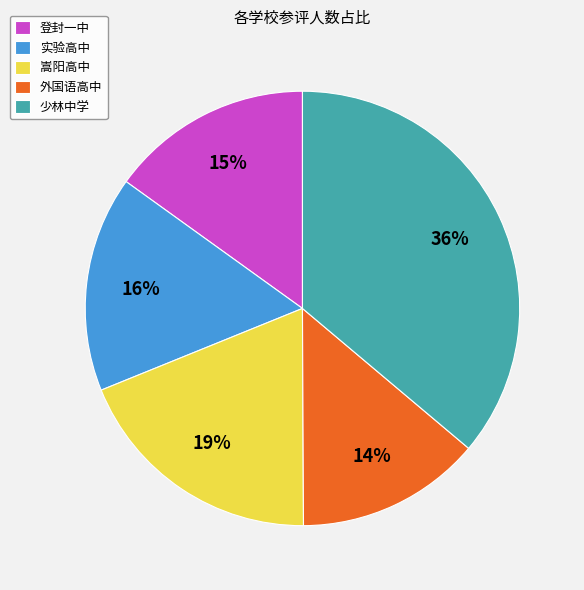

To the nearest percent, what is the difference between the 少林中学 and 外国语高中 slice percentages?

22%